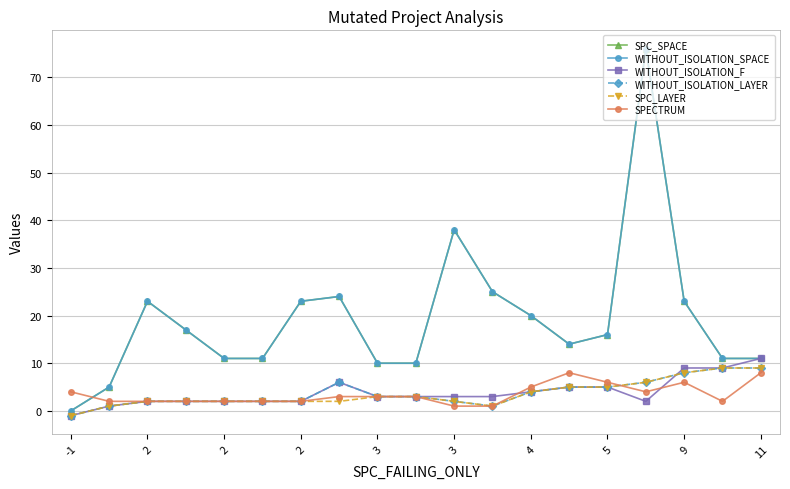

True or false: WITHOUT_ISOLATION_SPACE and WITHOUT_ISOLATION_LAYER intersect in this chart.

False